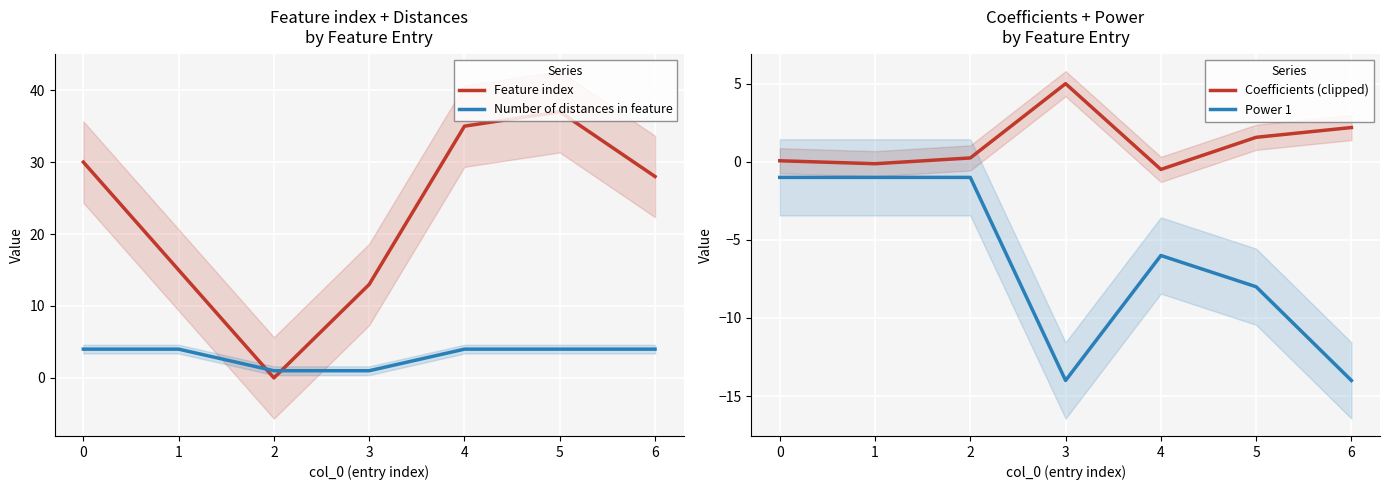

At 1, list the series in order from largest to smallest.

Feature index, Number of distances in feature, Coefficients (clipped), Power 1